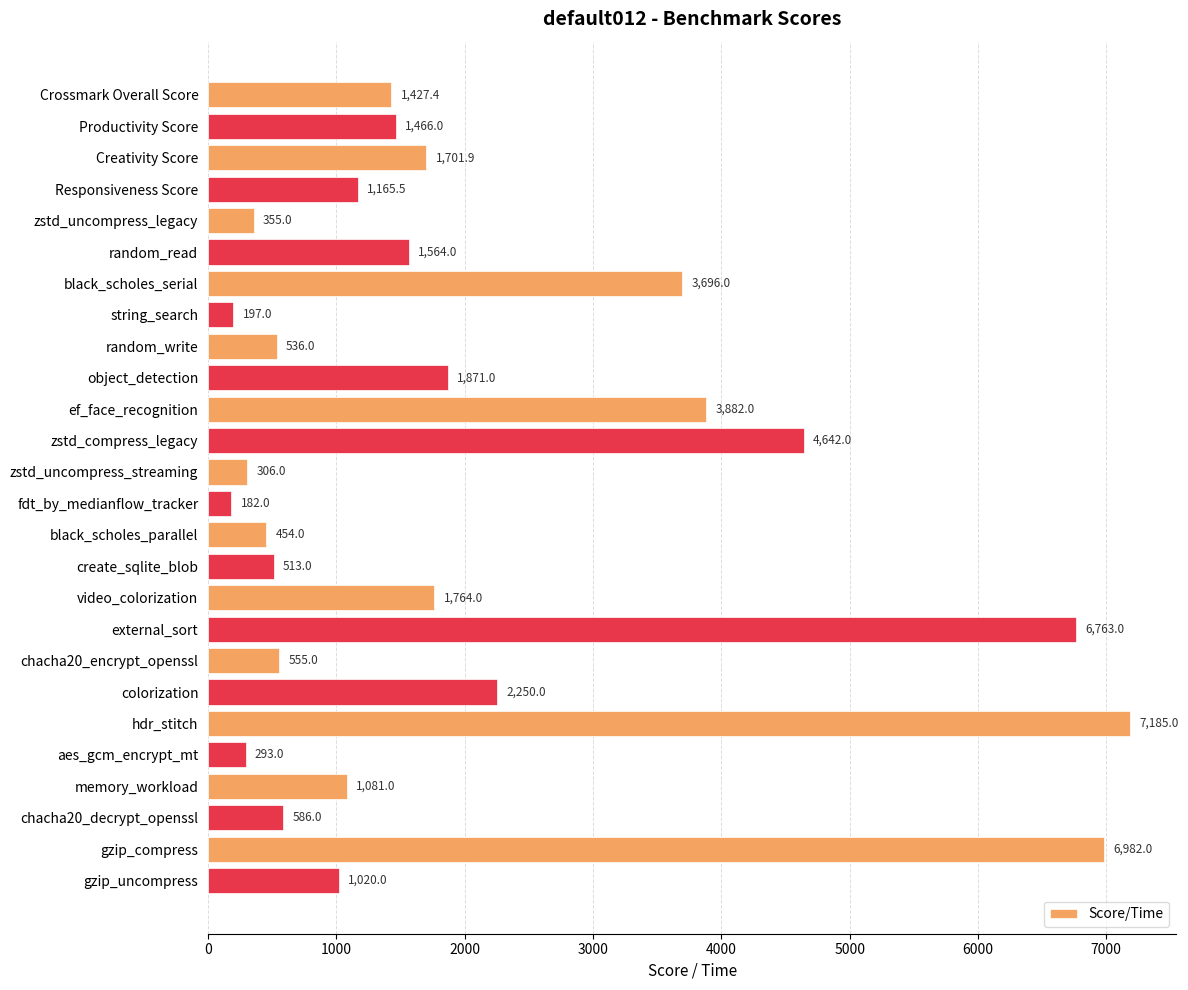

Rank the categories by value from lowest to highest.

fdt_by_medianflow_tracker, string_search, aes_gcm_encrypt_mt, zstd_uncompress_streaming, zstd_uncompress_legacy, black_scholes_parallel, create_sqlite_blob, random_write, chacha20_encrypt_openssl, chacha20_decrypt_openssl, gzip_uncompress, memory_workload, Responsiveness Score, Crossmark Overall Score, Productivity Score, random_read, Creativity Score, video_colorization, object_detection, colorization, black_scholes_serial, ef_face_recognition, zstd_compress_legacy, external_sort, gzip_compress, hdr_stitch